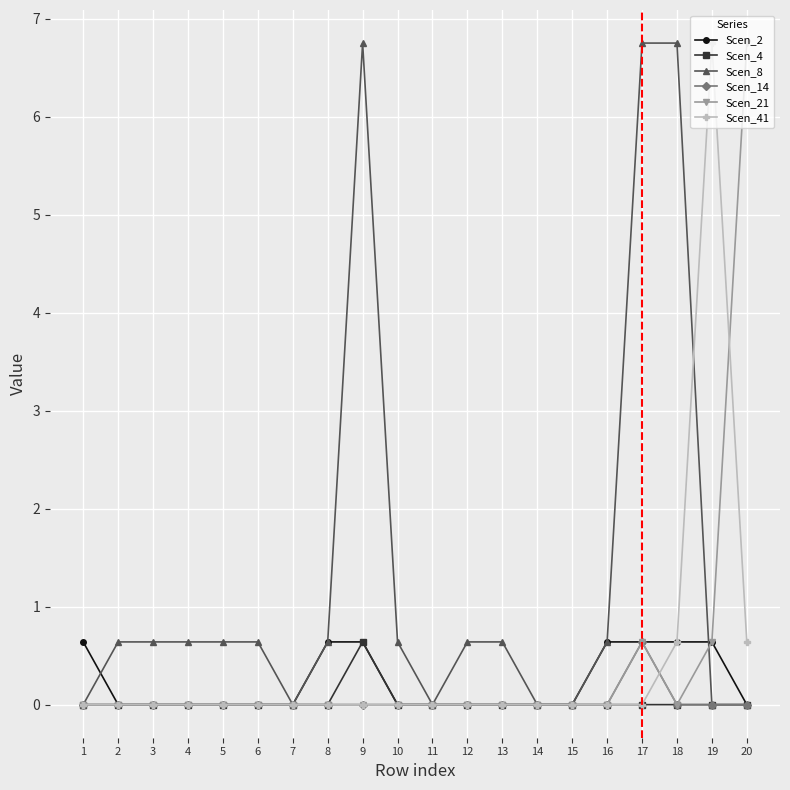

Reading right to left, extract all data points from this chart.

Scen_2: 0.0	0.6	0.6	0.6	0.6	0.0	0.0	0.0	0.0	0.0	0.0	0.6	0.6	0.0	0.0	0.0	0.0	0.0	0.0	0.6
Scen_4: 0.0	0.0	0.0	0.0	0.0	0.0	0.0	0.0	0.0	0.0	0.0	0.6	0.0	0.0	0.0	0.0	0.0	0.0	0.0	0.0
Scen_8: 0.0	0.0	6.8	6.8	0.6	0.0	0.0	0.6	0.6	0.0	0.6	6.8	0.6	0.0	0.6	0.6	0.6	0.6	0.6	0.0
Scen_14: 0.0	0.0	0.0	0.6	0.0	0.0	0.0	0.0	0.0	0.0	0.0	0.0	0.0	0.0	0.0	0.0	0.0	0.0	0.0	0.0
Scen_21: 6.8	0.6	0.0	0.6	0.0	0.0	0.0	0.0	0.0	0.0	0.0	0.0	0.0	0.0	0.0	0.0	0.0	0.0	0.0	0.0
Scen_41: 0.6	6.8	0.6	0.0	0.0	0.0	0.0	0.0	0.0	0.0	0.0	0.0	0.0	0.0	0.0	0.0	0.0	0.0	0.0	0.0